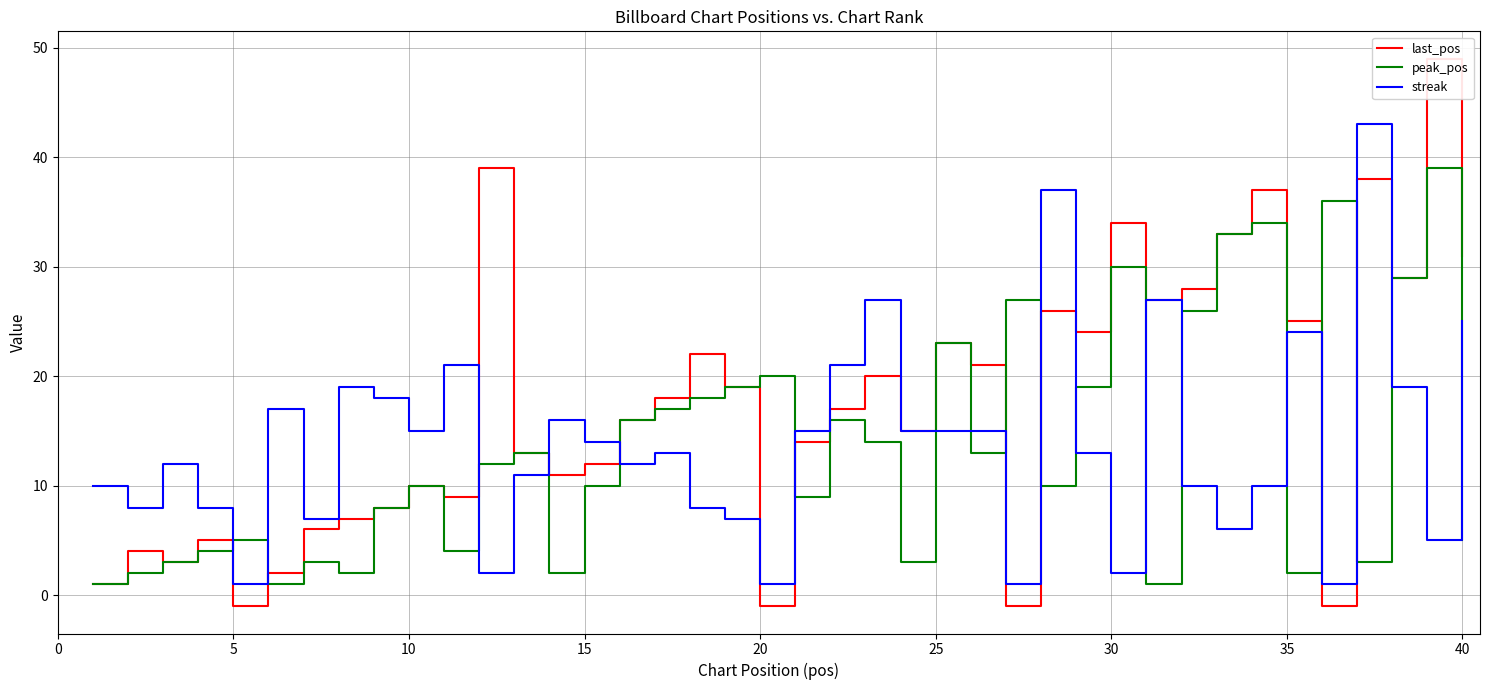

True or false: peak_pos and streak intersect in this chart.

True